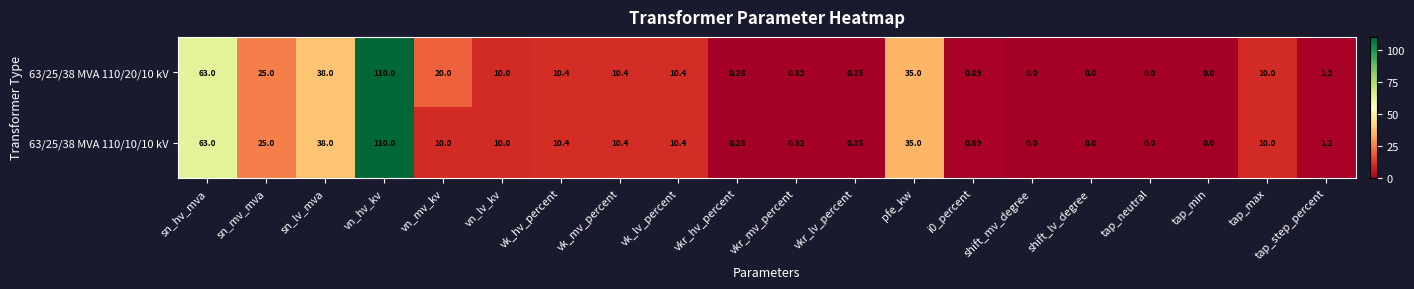

Where does the 63/25/38 MVA 110/20/10 kV series first go above 10?

sn_hv_mva